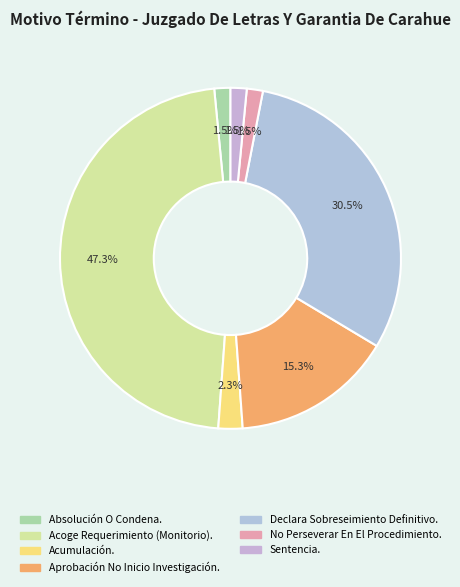

What is the largest slice in the pie chart?

Acoge Requerimiento (Monitorio).